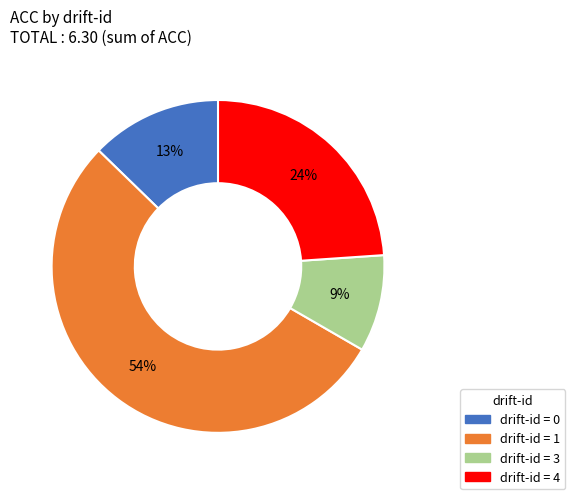

How many slices are in this pie chart?

4